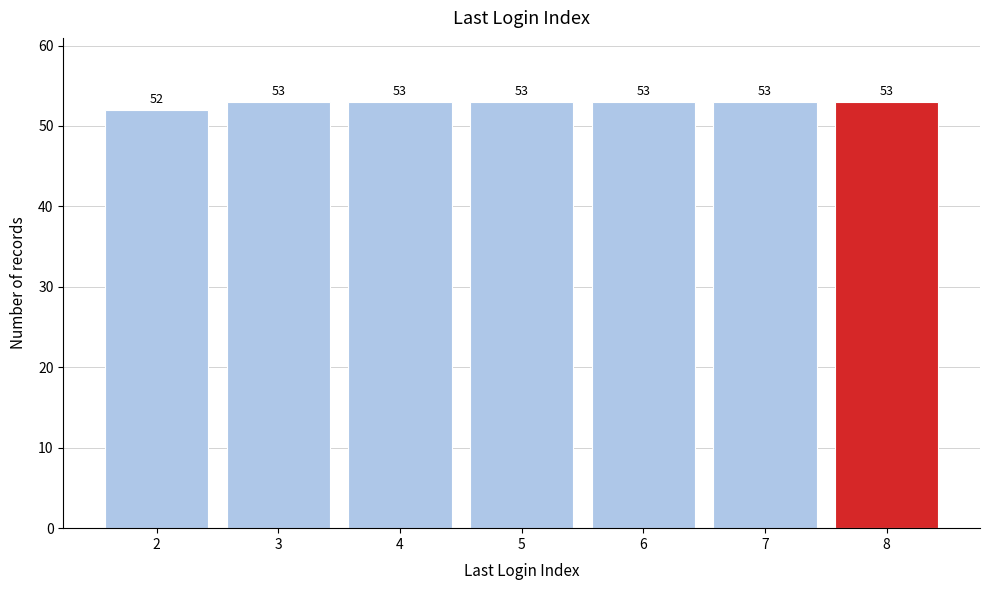

Reading left to right, transcribe all the data shown in this chart.

52	53	53	53	53	53	53